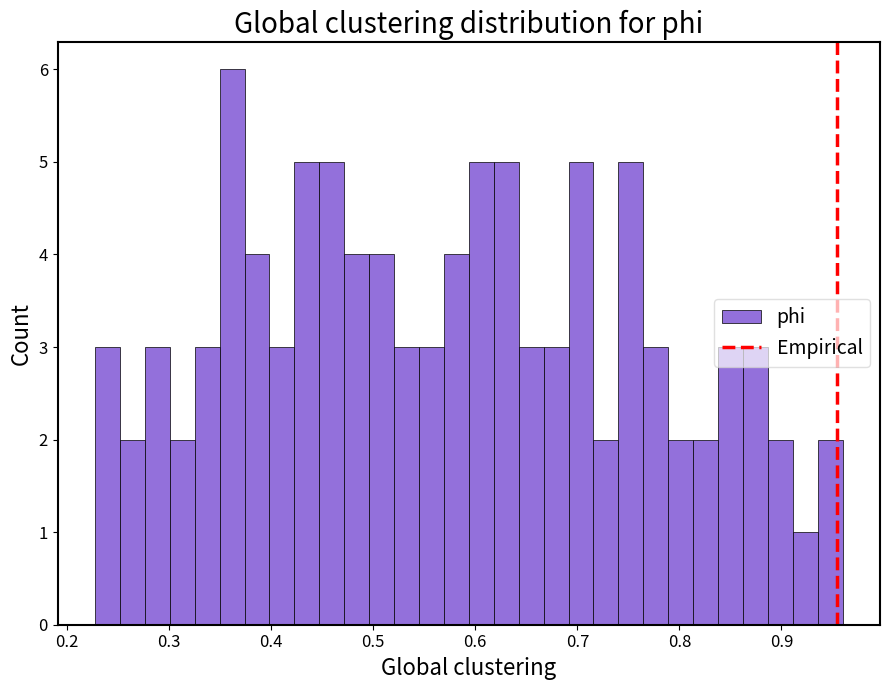

Read against the x-axis, roughly where is the centre of the tallest bar?

0.36